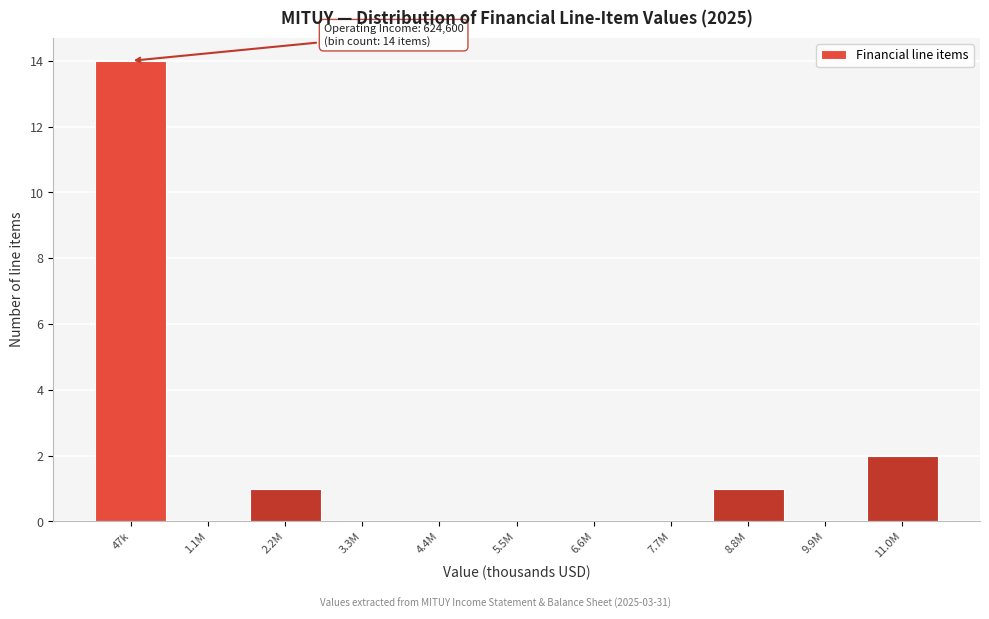

Reading right to left, list all the values displayed in this chart.

11.0M=2	9.9M=0	8.8M=1	7.7M=0	6.6M=0	5.5M=0	4.4M=0	3.3M=0	2.2M=1	1.1M=0	47k=14